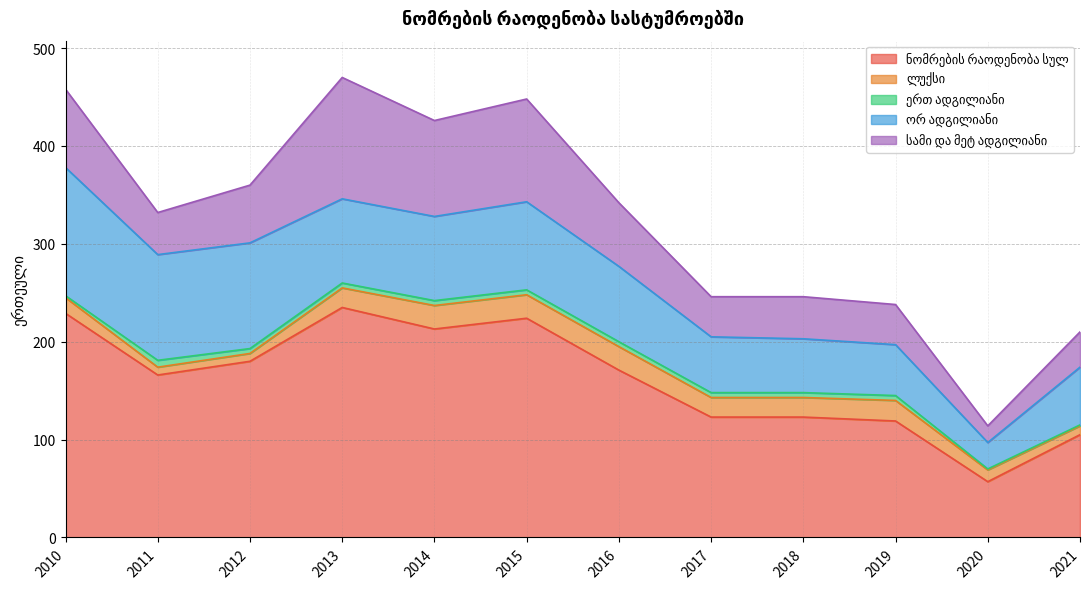

What is the value of the ერთ ადგილიანი point at the 10th from the left?

5